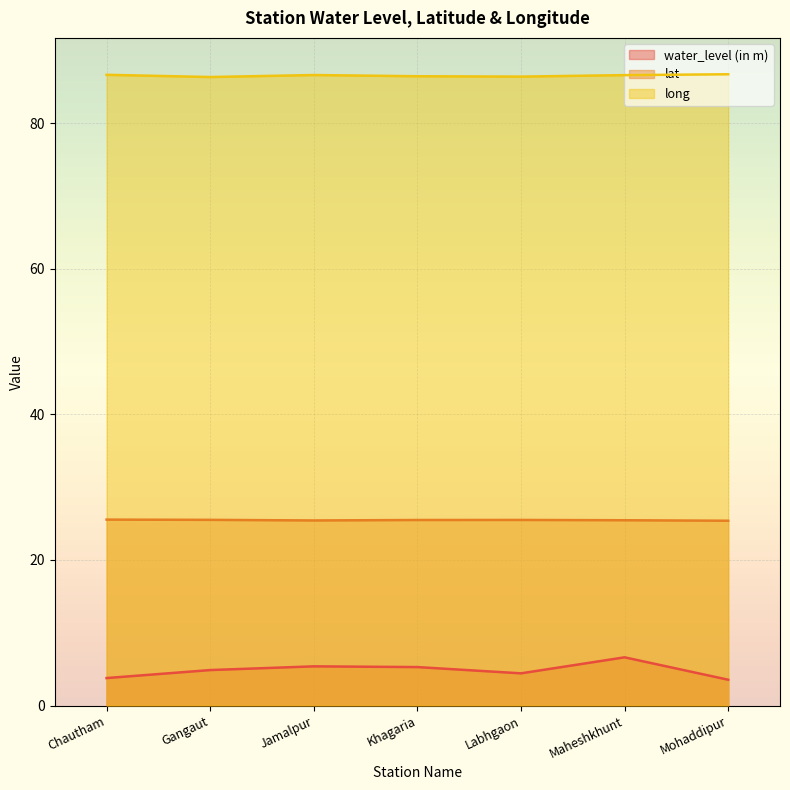

What is the value of the water_level (in m) point at the 4th from the left?

5.3